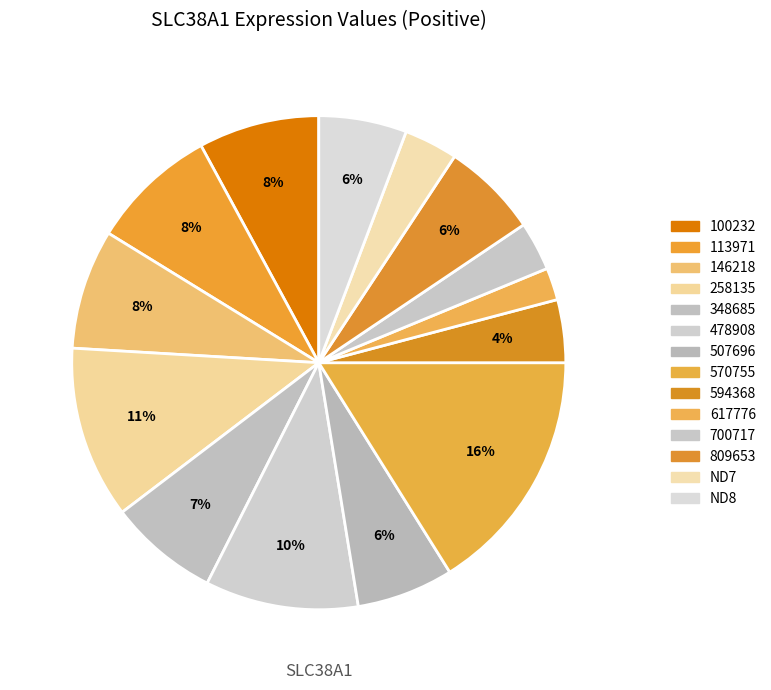

The 100232 slice represents 1% of the pie. True or false?

False